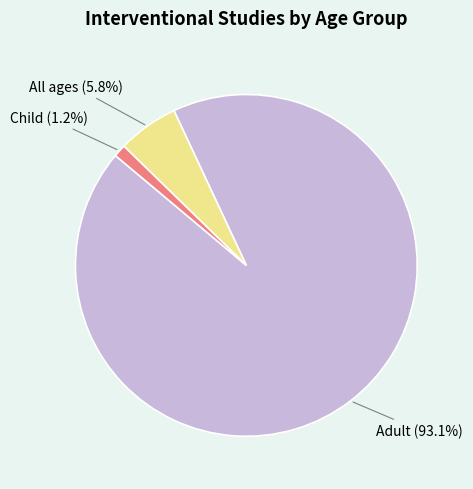

To the nearest percent, what percentage of the pie is All ages?

6%